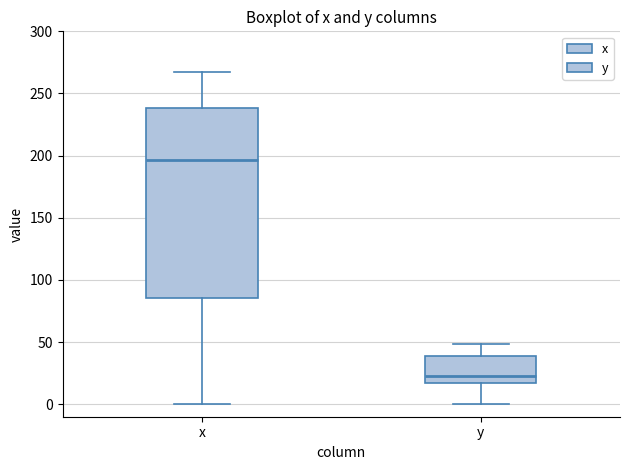

Reading left to right, transcribe this box plot: for each box, give where its median line is, the range the box spans, and where its two whiskers end, as read against the y-axis. The values are not printed on the chart, so give them approximately, as read against the axis.

x: median 195, box 85 to 240, whiskers 0 to 265
y: median 20, box 15 to 40, whiskers 0 to 50